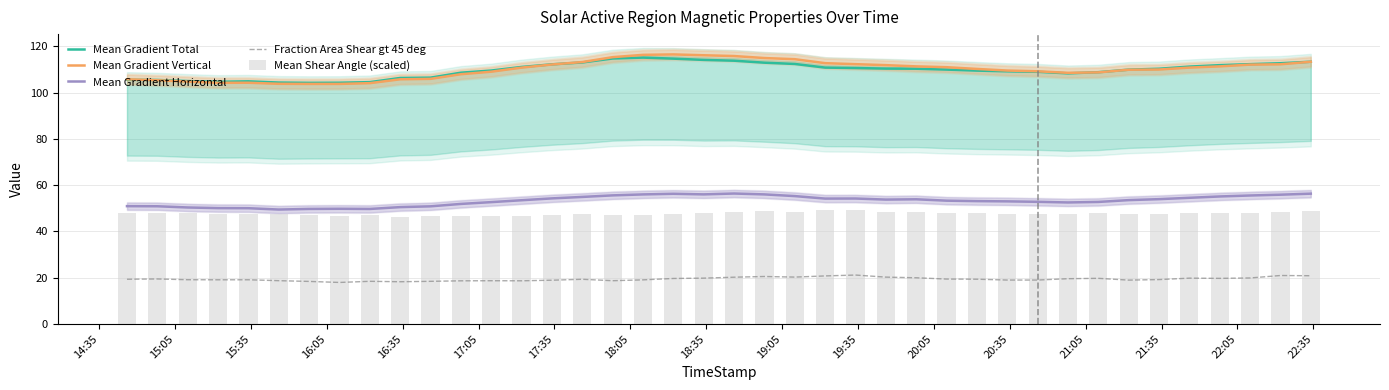

True or false: Mean Gradient Horizontal and Mean Gradient Vertical cross at least once.

False